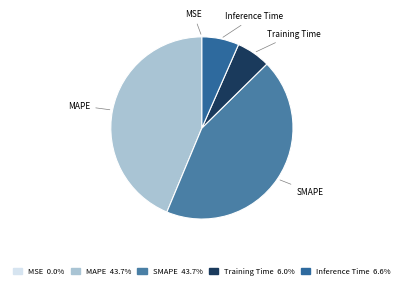

Between Training Time and SMAPE, which is larger?

SMAPE